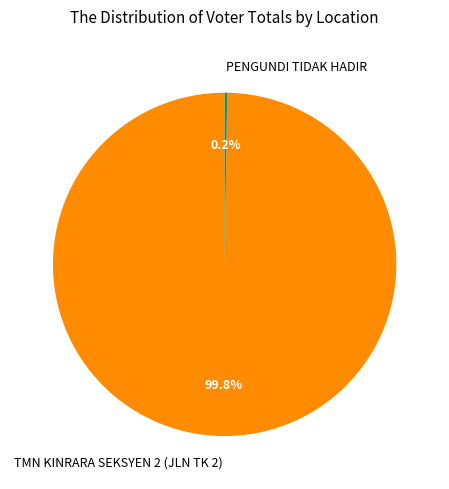

How much of the chart is everything except TMN KINRARA SEKSYEN 2 (JLN TK 2)?

0.2%